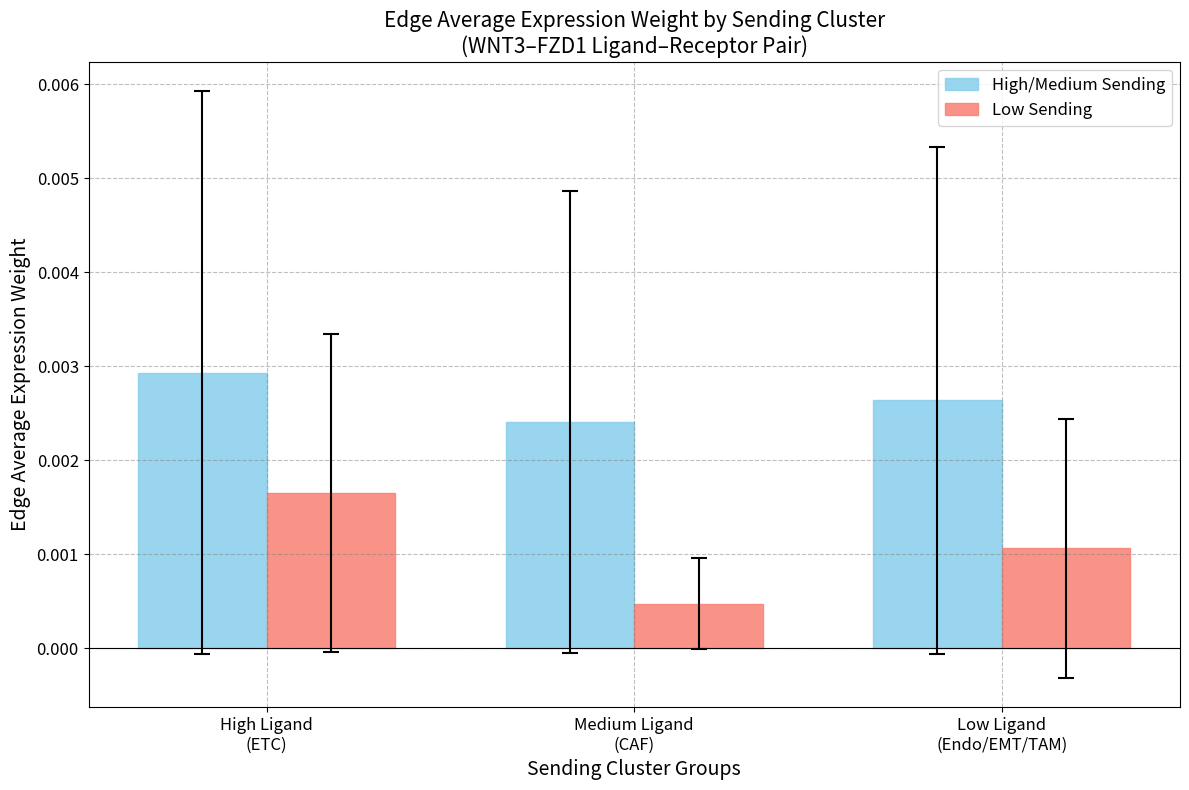

Which series has the largest range (max minus min)?

Low Sending